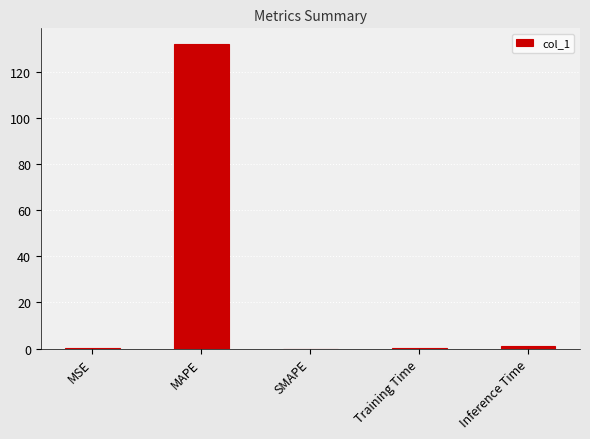

What is the average value?

26.7